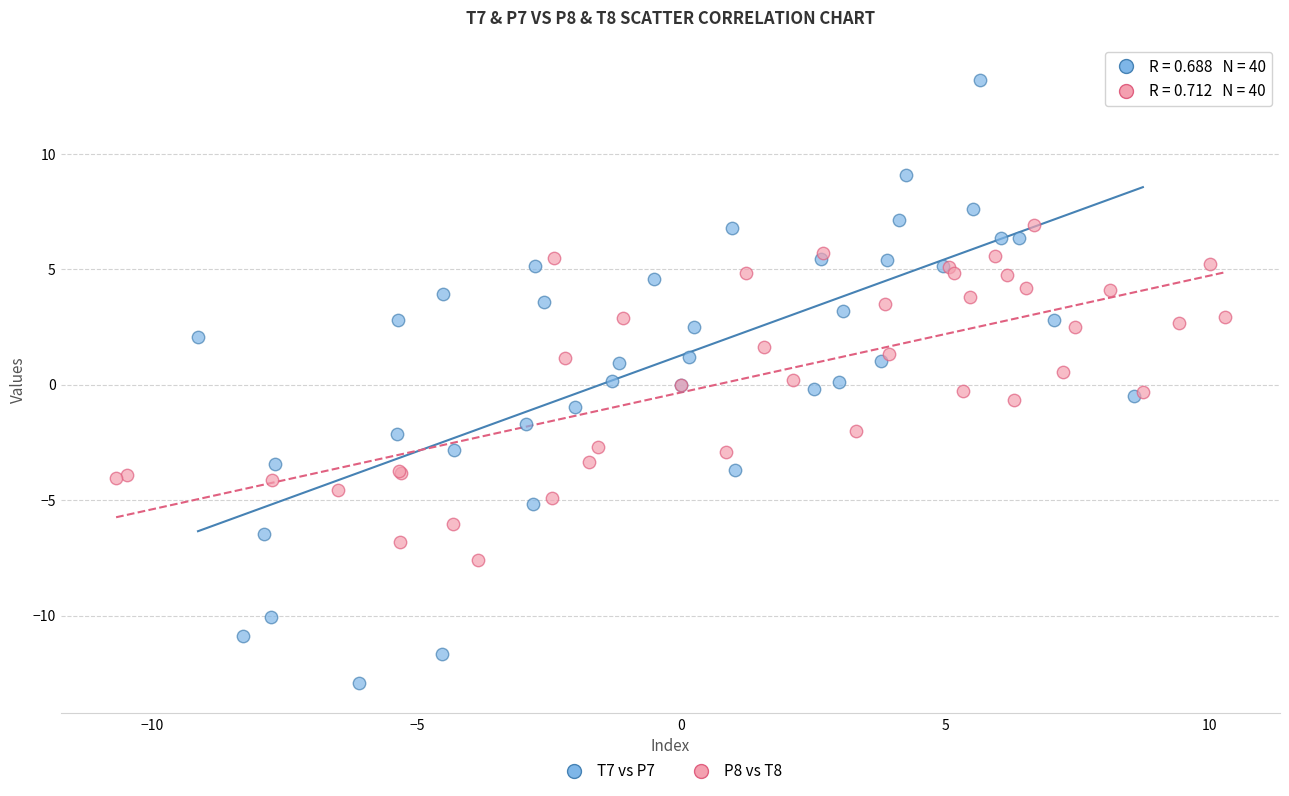

Which series has the widest spread of Y values?

T7 vs P7